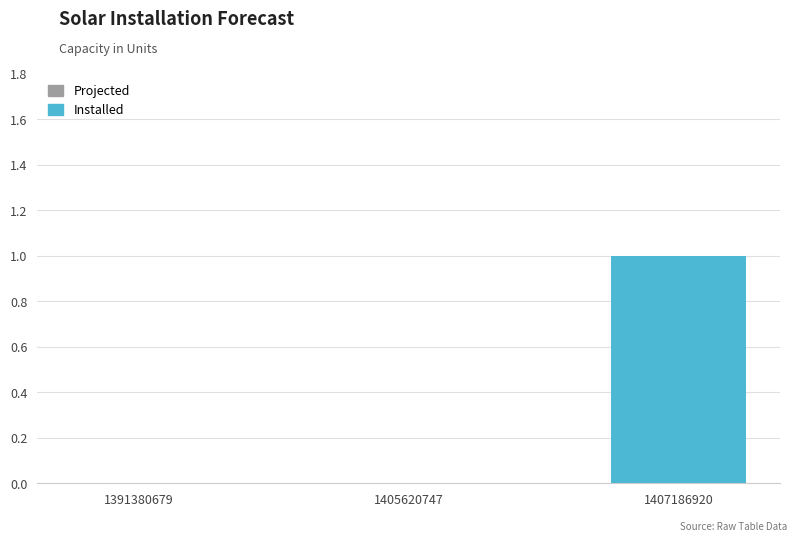

Between 1407186920 and 1391380679, which is larger?

1407186920